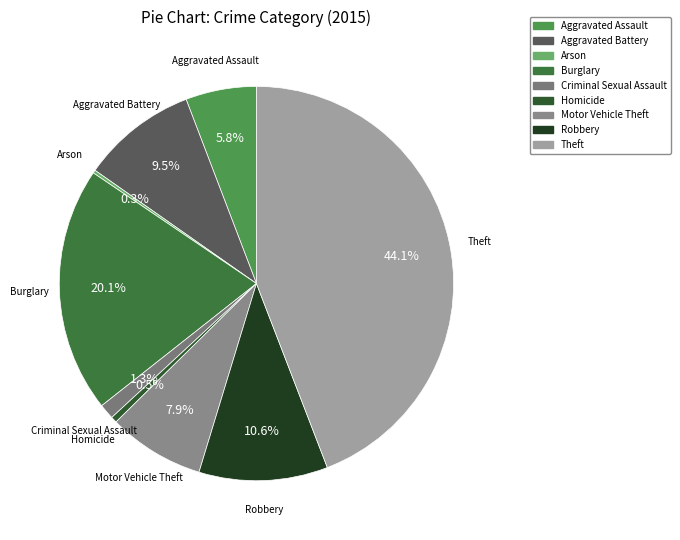

True or false: Theft accounts for 44% of the total.

True